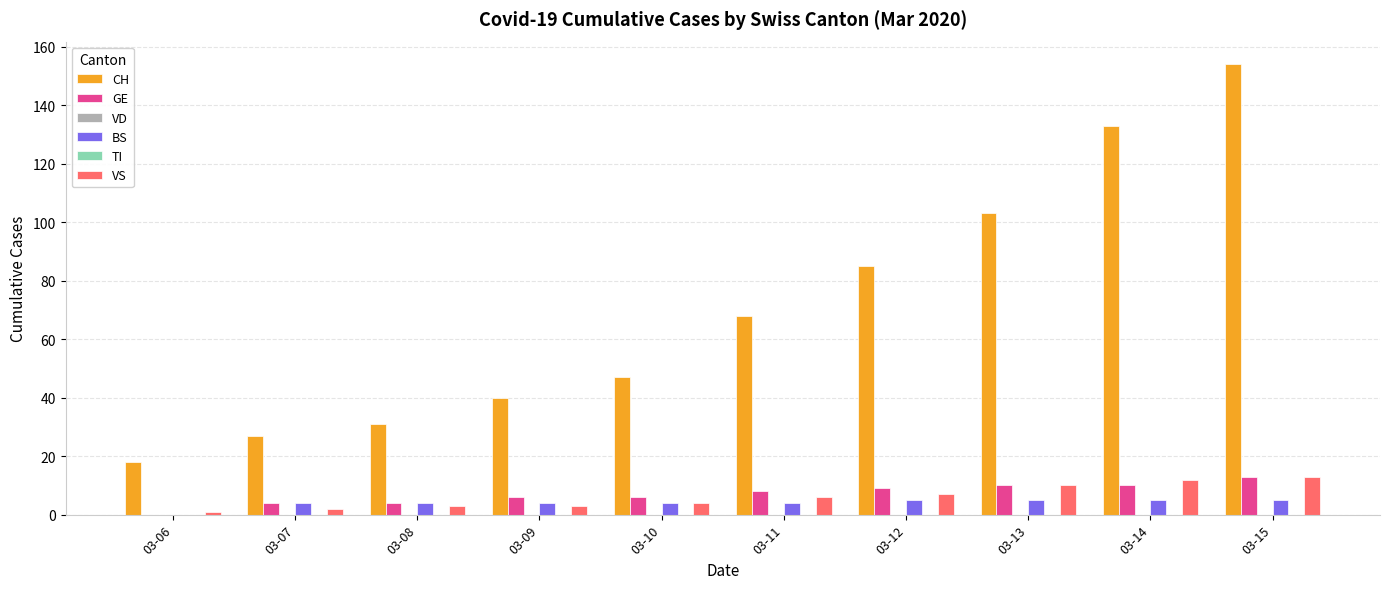

Reading left to right, extract all data points from this chart.

CH: 03-06=18	03-07=27	03-08=31	03-09=40	03-10=47	03-11=68	03-12=85	03-13=103	03-14=133	03-15=154
GE: 03-06=0	03-07=4	03-08=4	03-09=6	03-10=6	03-11=8	03-12=9	03-13=10	03-14=10	03-15=13
VD: 03-06=0	03-07=0	03-08=0	03-09=0	03-10=0	03-11=0	03-12=0	03-13=0	03-14=0	03-15=0
BS: 03-06=0	03-07=4	03-08=4	03-09=4	03-10=4	03-11=4	03-12=5	03-13=5	03-14=5	03-15=5
TI: 03-06=0	03-07=0	03-08=0	03-09=0	03-10=0	03-11=0	03-12=0	03-13=0	03-14=0	03-15=0
VS: 03-06=1	03-07=2	03-08=3	03-09=3	03-10=4	03-11=6	03-12=7	03-13=10	03-14=12	03-15=13